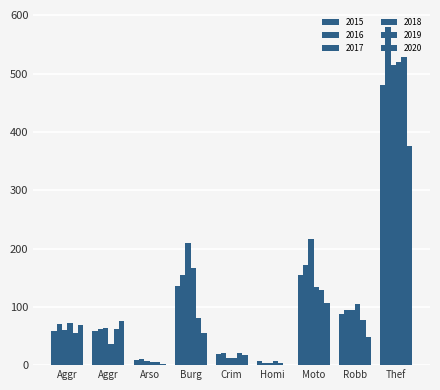

Are the bars horizontal?

No